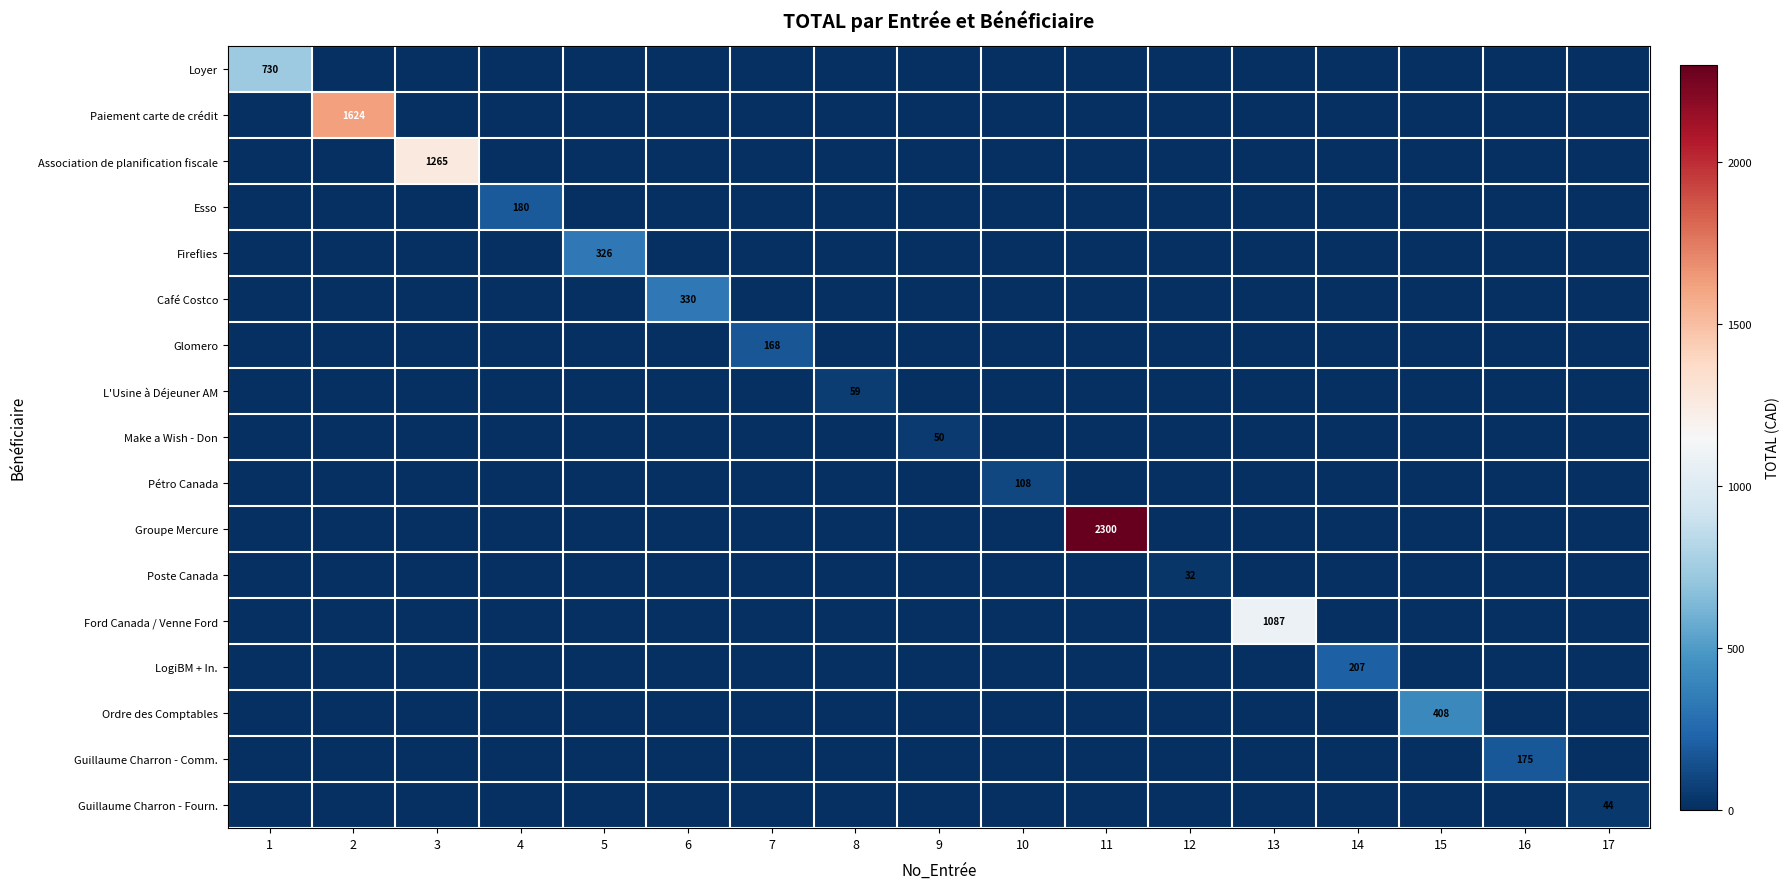

What is the average value of the LogiBM + In. series?

12.2